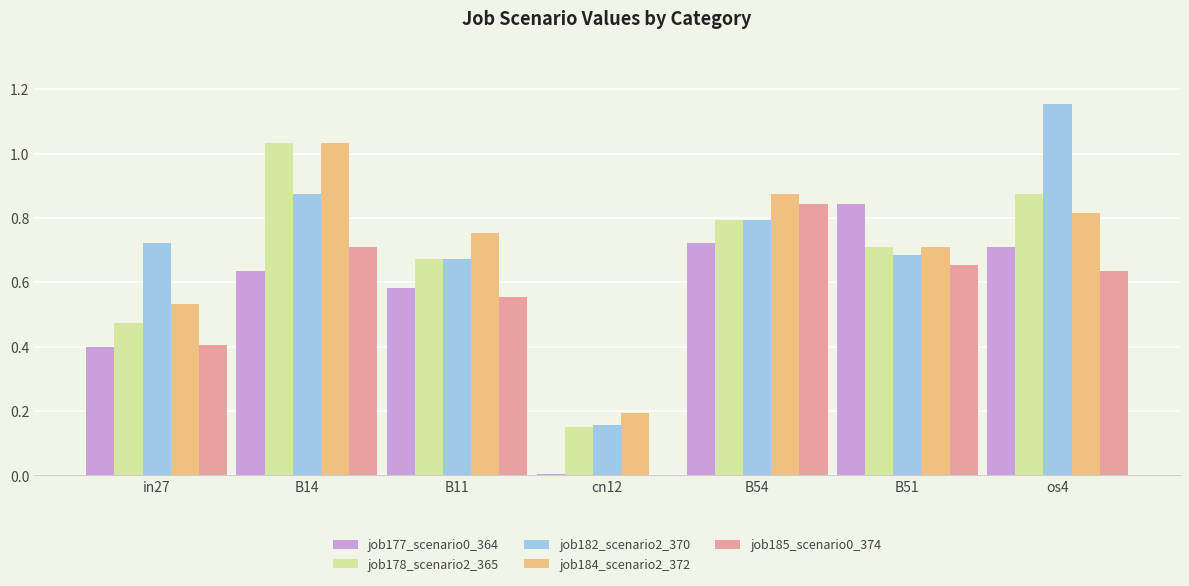

Which series changed the most between in27 and os4?

job182_scenario2_370